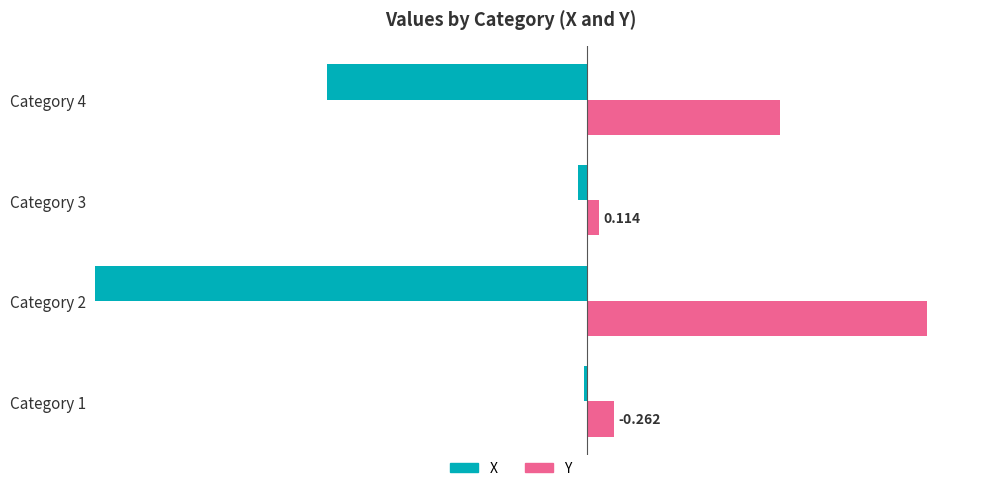

Is the value of Y at Category 3 greater than the value of X at Category 3?

Yes